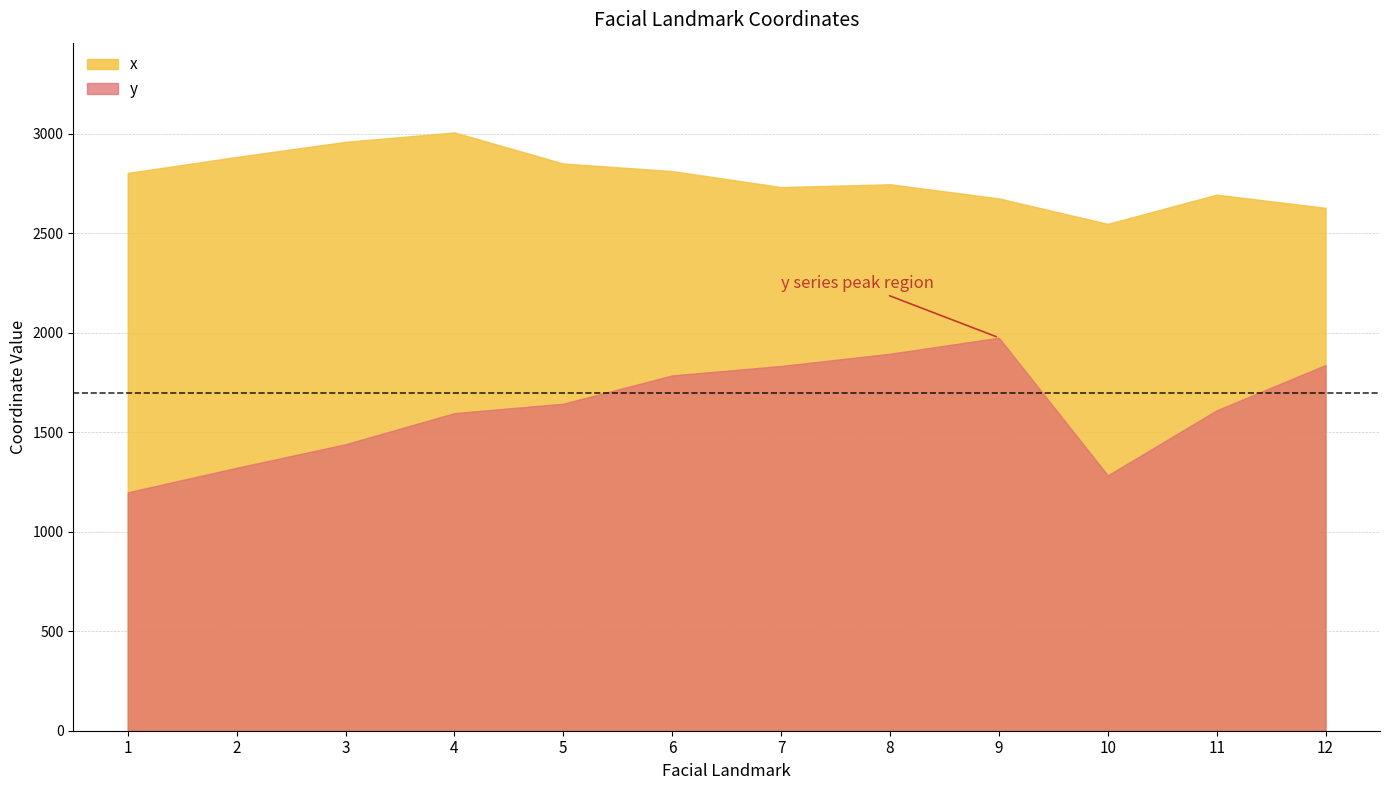

What is the sum of the y values at 12 and 11?

3449.1